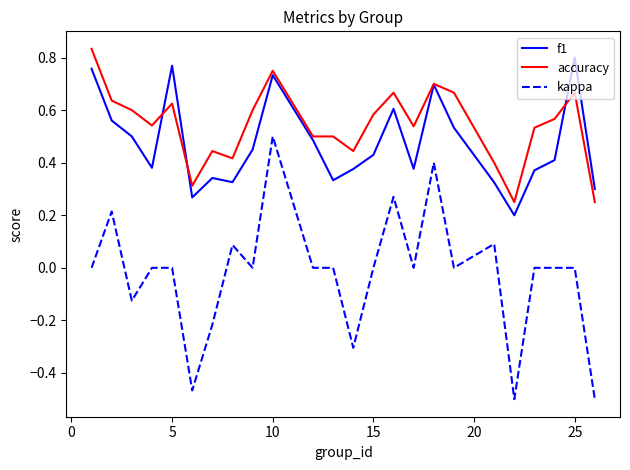

True or false: kappa and accuracy intersect in this chart.

False